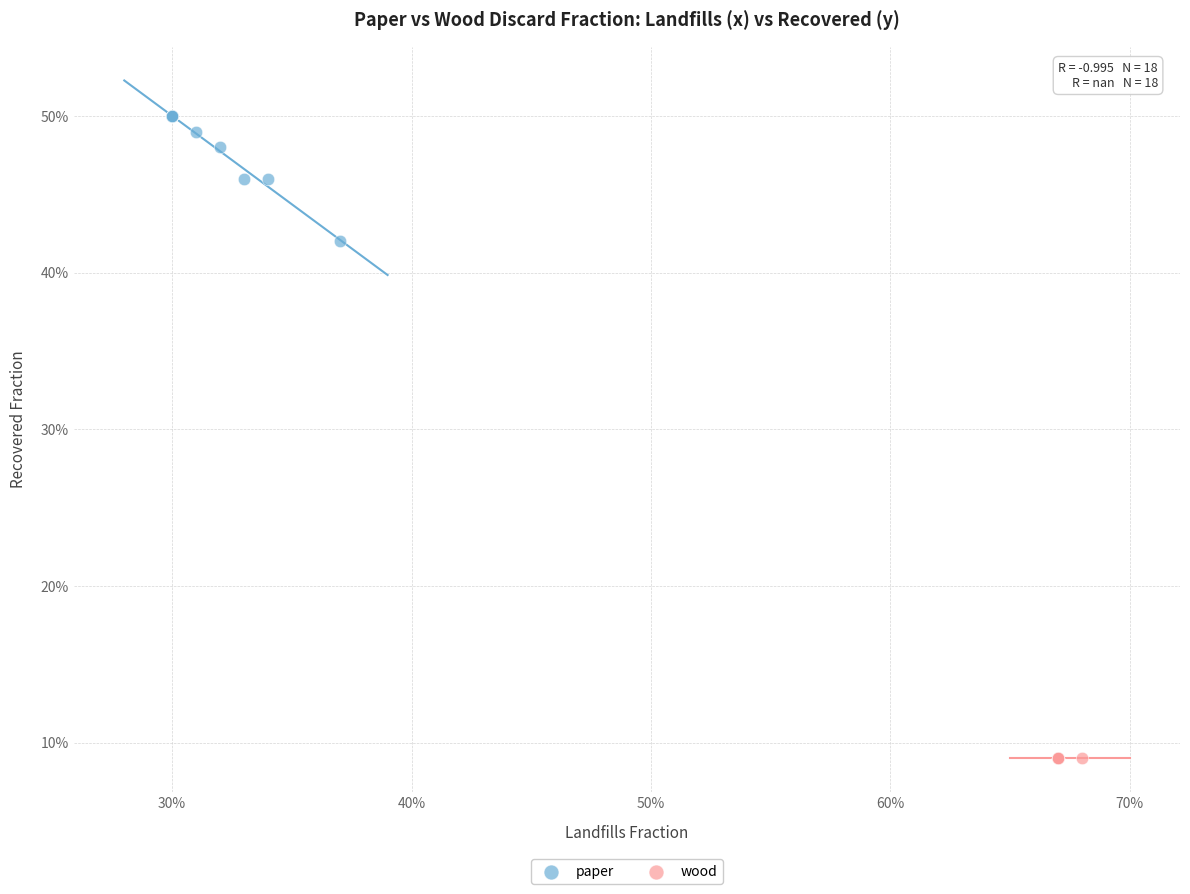

What are all the series names shown in the legend?

paper, wood